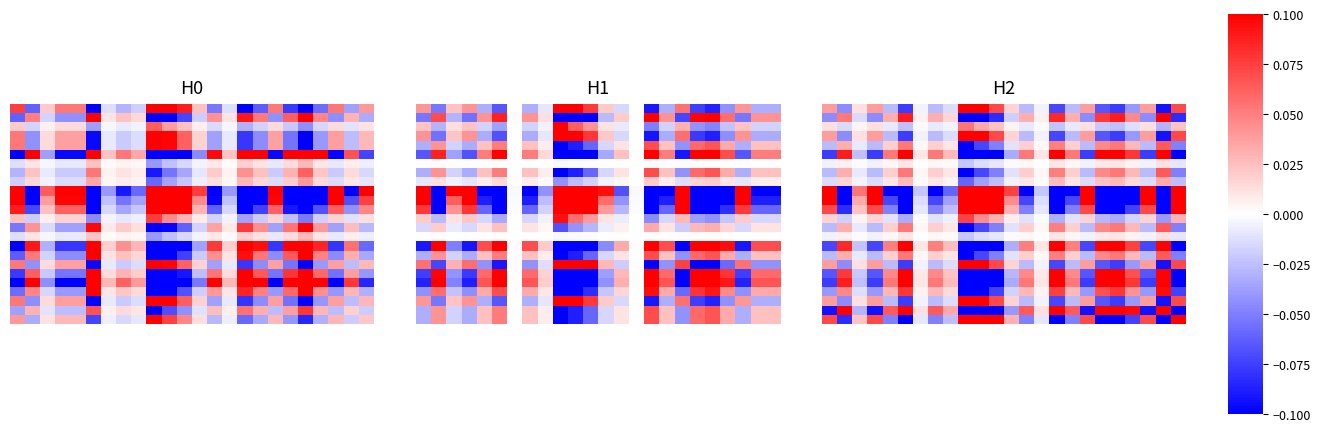

Between 17 and 3, which is larger?

17